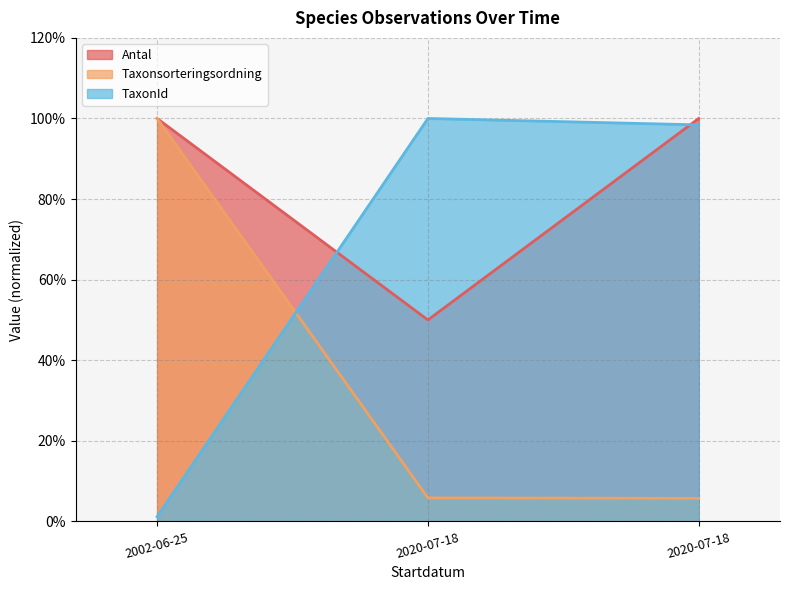

Rank the series by their maximum value, from lowest to highest.

Antal, Taxonsorteringsordning, TaxonId